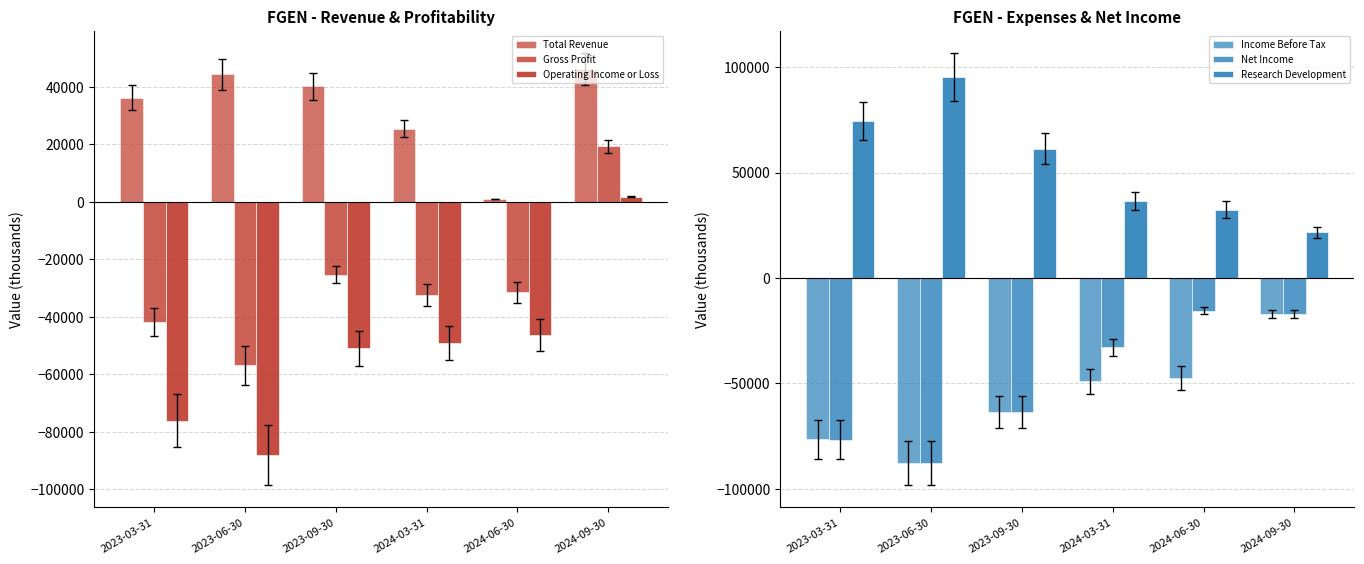

What is the total value across all series at 2024-09-30?

54900